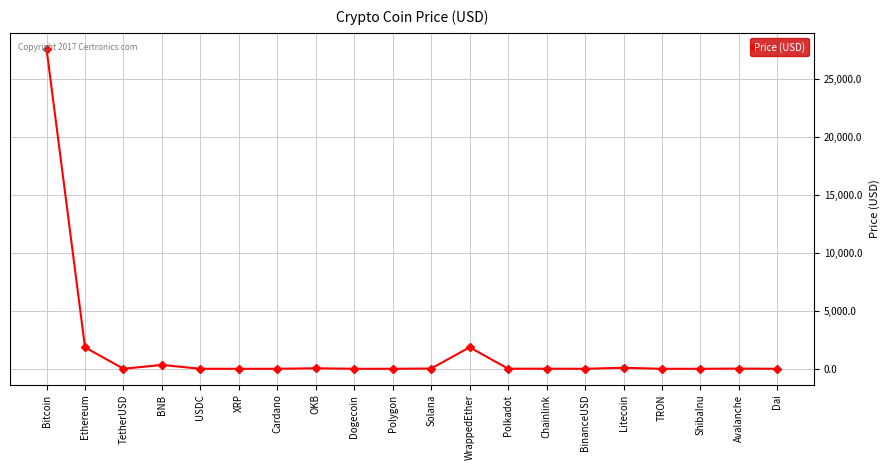

What is the greatest value displayed?

27609.1